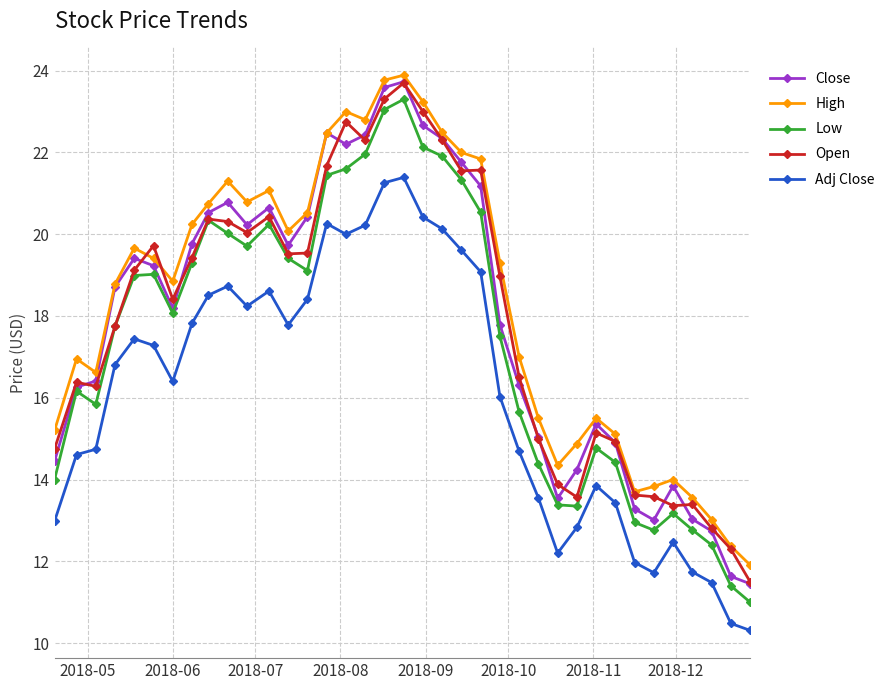

What is the minimum value shown in the chart?

10.3